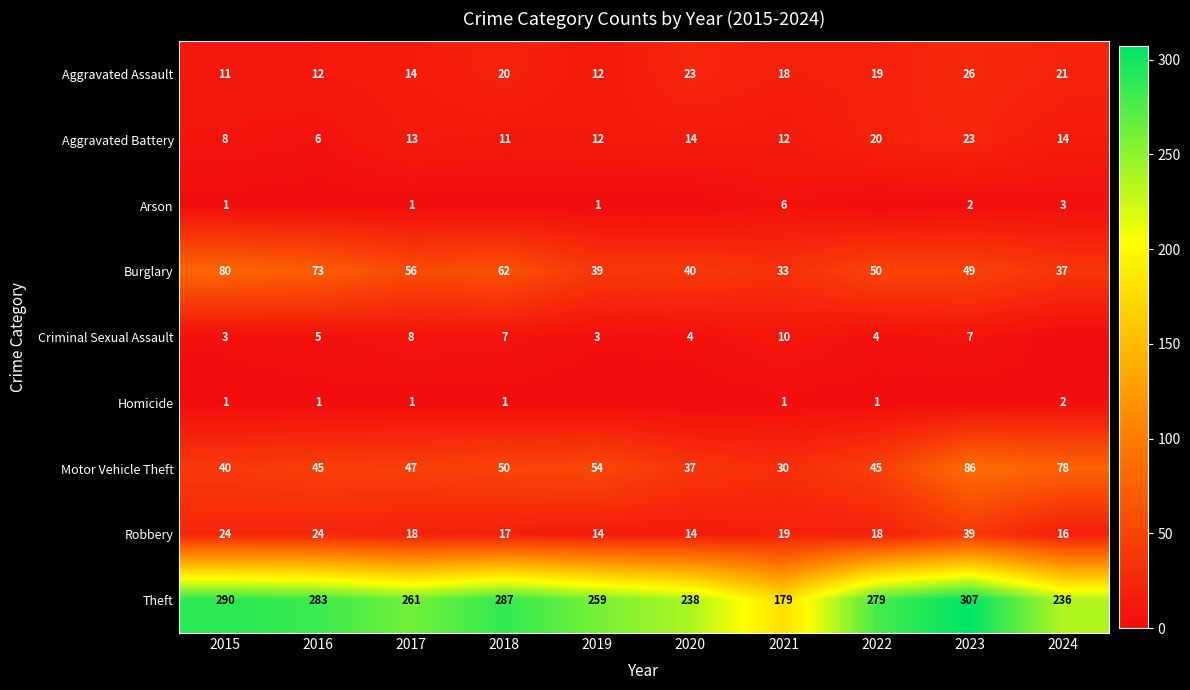

What is the average value of the Robbery series?

20